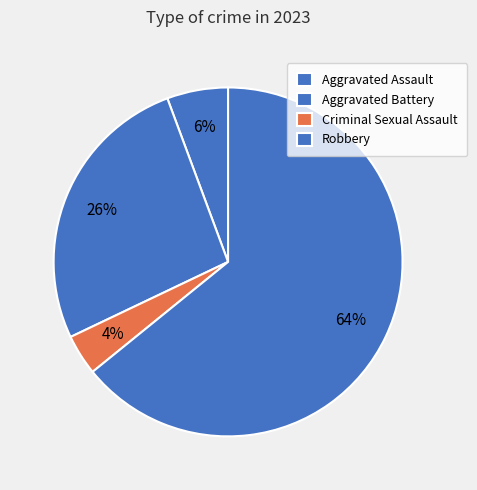

Combined, what portion of the pie is Criminal Sexual Assault and Aggravated Assault?

9.4%